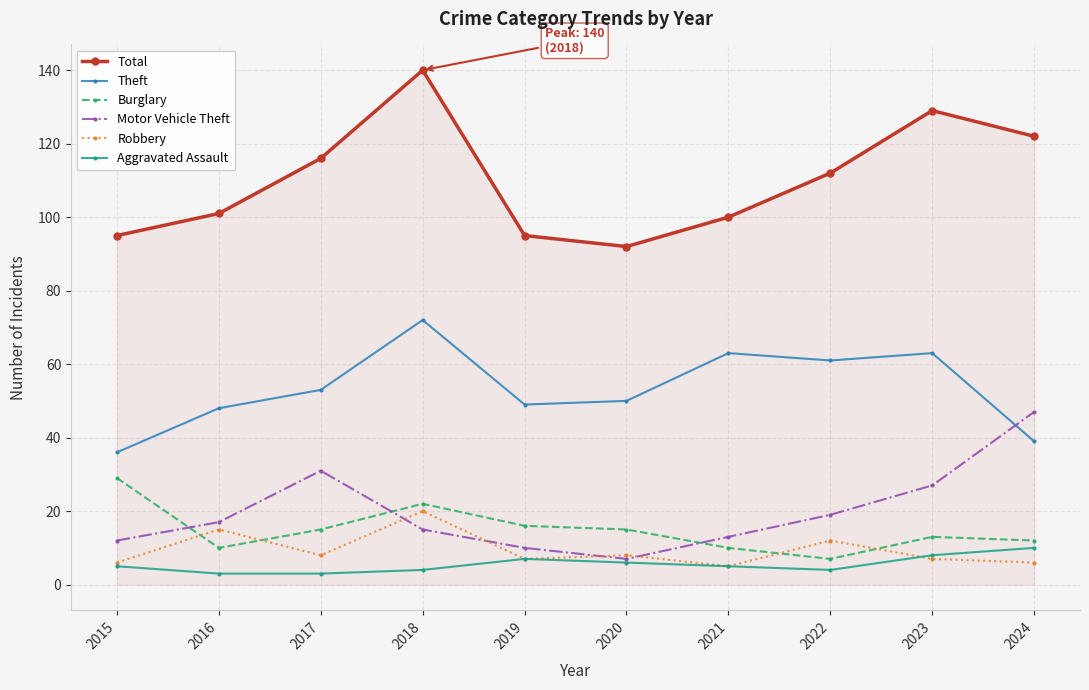

Which category has the highest value in the Aggravated Assault series?

2024